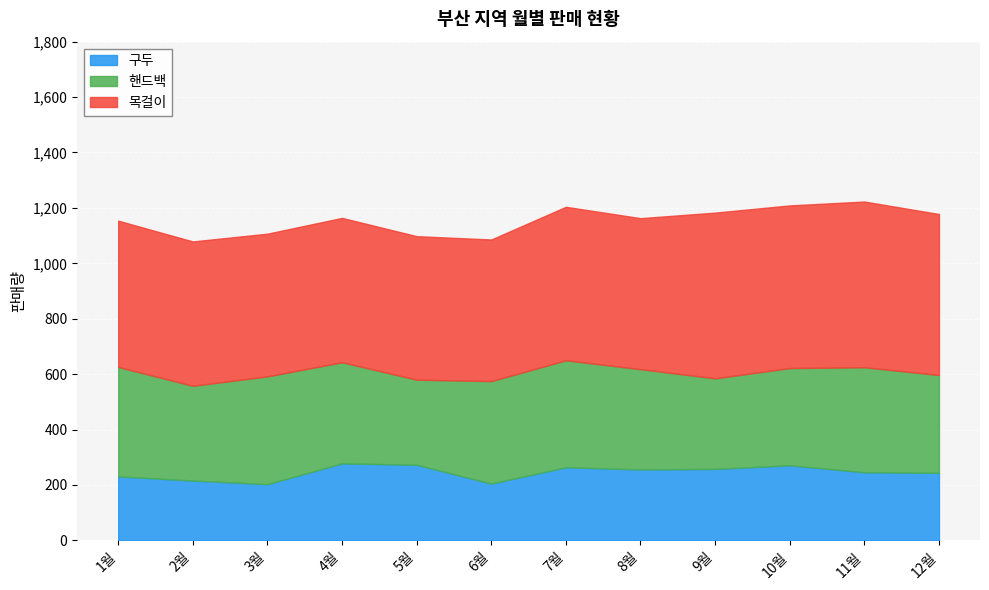

Between 1월 and 6월, which series saw the biggest shift?

구두